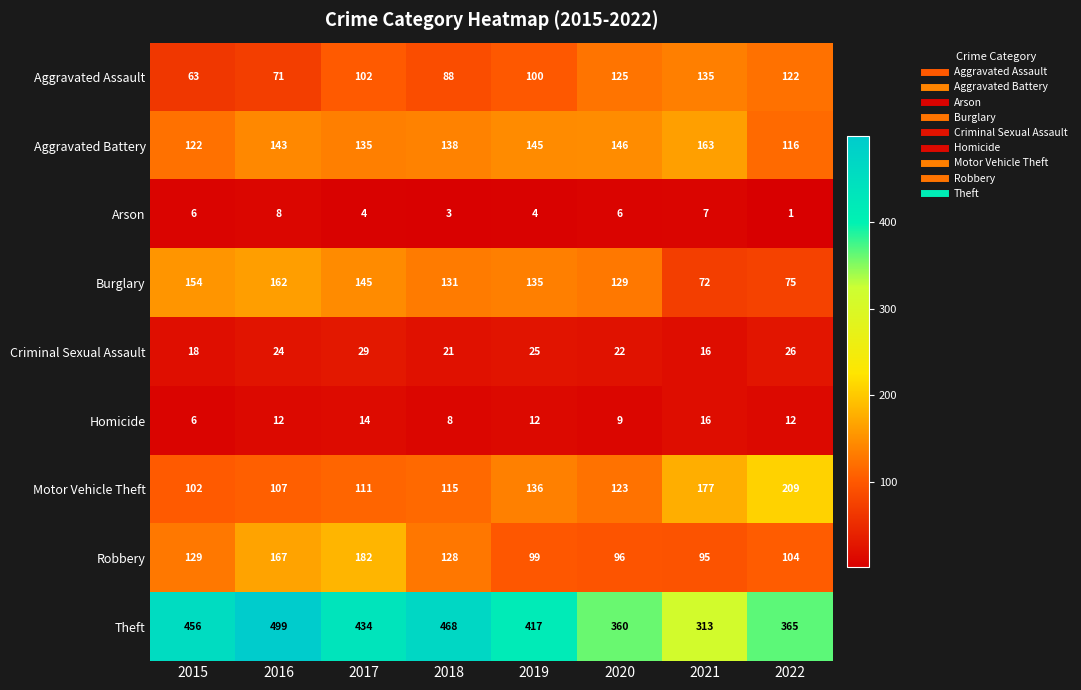

At 2022, list the series in order from largest to smallest.

Theft, Motor Vehicle Theft, Aggravated Assault, Aggravated Battery, Robbery, Burglary, Criminal Sexual Assault, Homicide, Arson